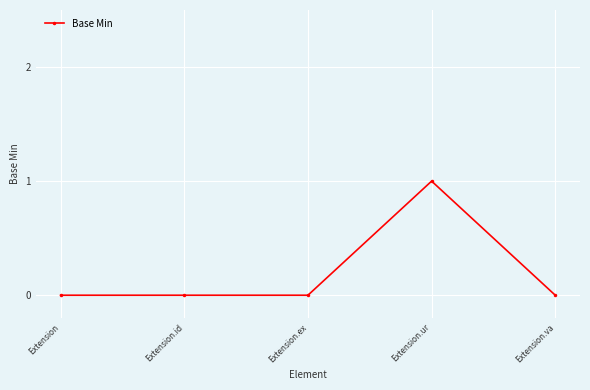

How many values are between 0 and 1?

5